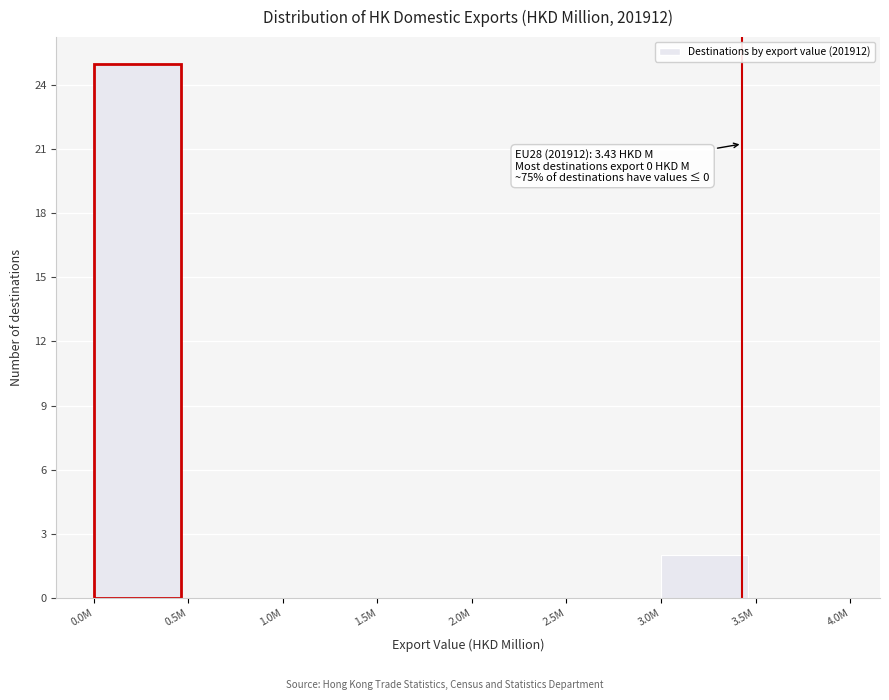

Reading right to left, what are all the values shown in this chart?

3.5M=0	3.0M=2	2.5M=0	2.0M=0	1.5M=0	1.0M=0	0.5M=0	0.0M=25